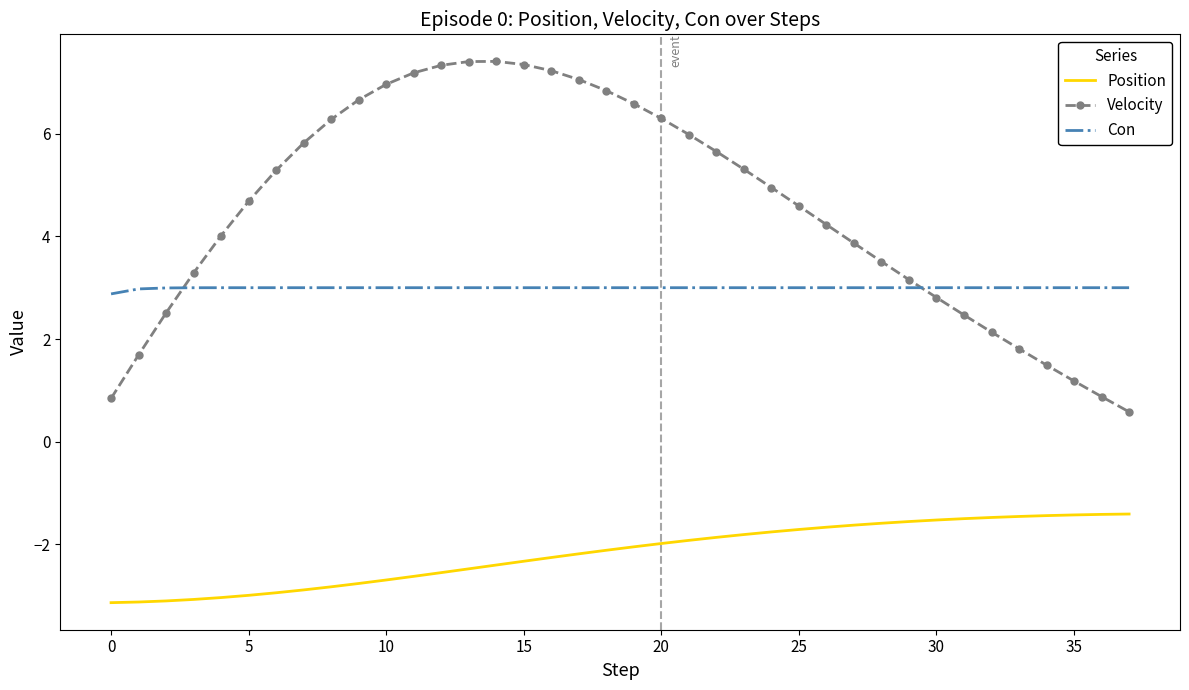

Which series has the largest range (max minus min)?

Velocity